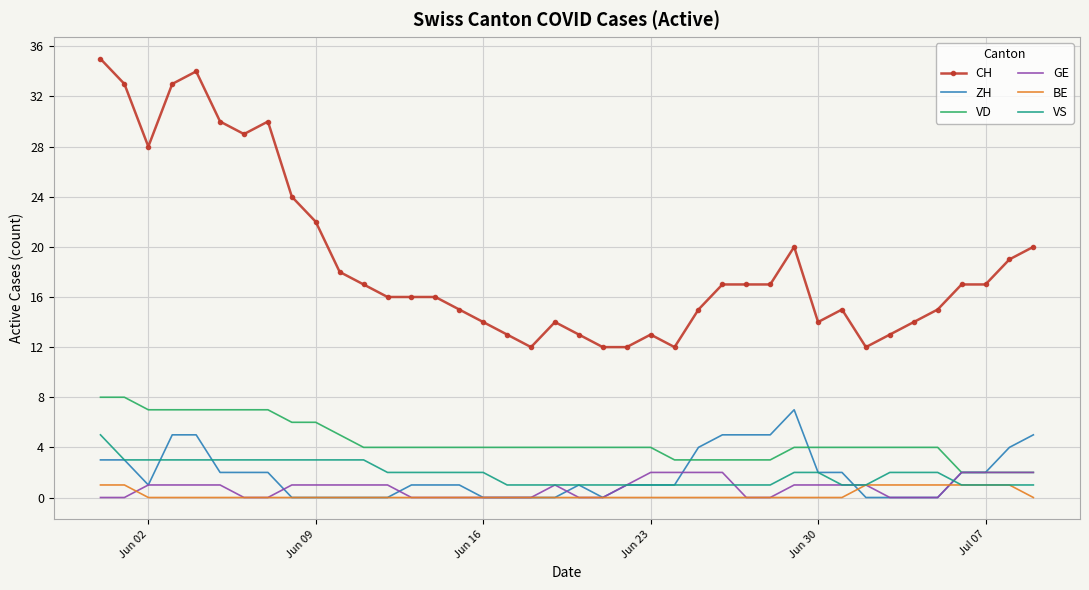

What is the highest value of the VS series?

5